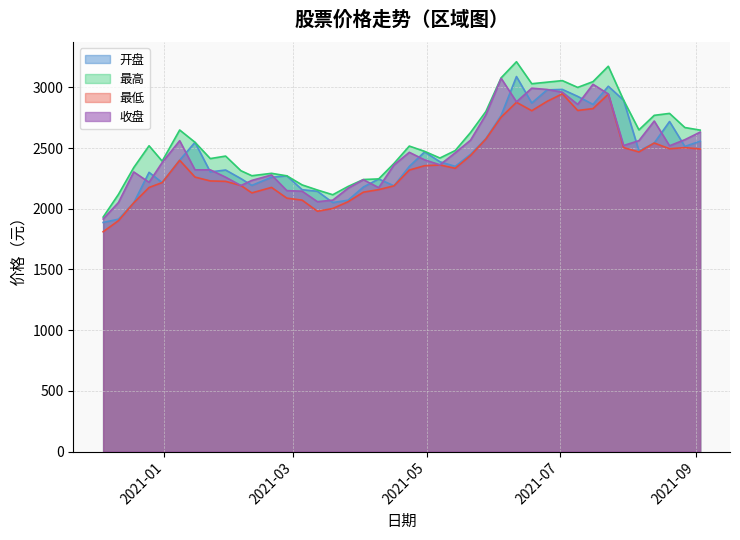

Reading left to right, transcribe all the data shown in this chart.

开盘: 2020-12-04=1887.3	2020-12-11=1914.4	2020-12-18=2049.2	2020-12-25=2300.2	2020-12-31=2215.8	2021-01-08=2400.6	2021-01-15=2547.2	2021-01-22=2303.8	2021-01-29=2319.4	2021-02-05=2248.7	2021-02-10=2192.8	2021-02-19=2259.7	2021-02-26=2271.4	2021-03-05=2157.2	2021-03-12=2143.9	2021-03-19=2051.4	2021-03-26=2070.7	2021-04-02=2179.2	2021-04-09=2245.6	2021-04-16=2189.1	2021-04-23=2348.9	2021-04-30=2468.4	2021-05-07=2387.4	2021-05-14=2349.2	2021-05-21=2448.7	2021-05-28=2577.6	2021-06-04=2769.0	2021-06-11=3089.2	2021-06-18=2871.3	2021-06-25=2979.4	2021-07-02=2983.1	2021-07-09=2925.8	2021-07-16=2860.0	2021-07-23=3009.3	2021-07-30=2894.2	2021-08-06=2476.3	2021-08-13=2541.8	2021-08-20=2719.0	2021-08-27=2513.5	2021-09-03=2556.7
最高: 2020-12-04=1931.6	2020-12-11=2118.7	2020-12-18=2339.6	2020-12-25=2519.1	2020-12-31=2392.5	2021-01-08=2648.9	2021-01-15=2547.9	2021-01-22=2413.5	2021-01-29=2434.1	2021-02-05=2313.5	2021-02-10=2272.4	2021-02-19=2292.1	2021-02-26=2271.4	2021-03-05=2196.7	2021-03-12=2154.5	2021-03-19=2115.7	2021-03-26=2183.8	2021-04-02=2241.2	2021-04-09=2246.0	2021-04-16=2373.3	2021-04-23=2516.6	2021-04-30=2473.1	2021-05-07=2418.1	2021-05-14=2479.7	2021-05-21=2628.3	2021-05-28=2800.7	2021-06-04=3078.9	2021-06-11=3211.3	2021-06-18=3030.2	2021-06-25=3042.9	2021-07-02=3055.7	2021-07-09=2999.8	2021-07-16=3047.3	2021-07-23=3174.1	2021-07-30=2894.2	2021-08-06=2649.8	2021-08-13=2769.7	2021-08-20=2785.7	2021-08-27=2669.3	2021-09-03=2648.1
最低: 2020-12-04=1810.8	2020-12-11=1901.9	2020-12-18=2049.2	2020-12-25=2175.5	2020-12-31=2215.8	2021-01-08=2399.4	2021-01-15=2261.2	2021-01-22=2229.3	2021-01-29=2226.0	2021-02-05=2191.8	2021-02-10=2130.9	2021-02-19=2176.1	2021-02-26=2087.7	2021-03-05=2071.1	2021-03-12=1979.7	2021-03-19=2002.3	2021-03-26=2058.0	2021-04-02=2136.9	2021-04-09=2157.8	2021-04-16=2188.8	2021-04-23=2319.0	2021-04-30=2354.8	2021-05-07=2360.9	2021-05-14=2333.4	2021-05-21=2438.8	2021-05-28=2574.1	2021-06-04=2755.0	2021-06-11=2877.1	2021-06-18=2807.7	2021-06-25=2884.7	2021-07-02=2947.2	2021-07-09=2809.8	2021-07-16=2825.2	2021-07-23=2944.1	2021-07-30=2503.8	2021-08-06=2468.2	2021-08-13=2541.8	2021-08-20=2494.7	2021-08-27=2503.6	2021-09-03=2492.6
收盘: 2020-12-04=1916.0	2020-12-11=2051.7	2020-12-18=2303.4	2020-12-25=2218.1	2020-12-31=2381.1	2021-01-08=2560.9	2021-01-15=2320.6	2021-01-22=2320.9	2021-01-29=2260.4	2021-02-05=2191.8	2021-02-10=2233.7	2021-02-19=2278.6	2021-02-26=2149.8	2021-03-05=2144.8	2021-03-12=2058.3	2021-03-19=2071.2	2021-03-26=2169.7	2021-04-02=2239.6	2021-04-09=2174.0	2021-04-16=2361.3	2021-04-23=2465.2	2021-04-30=2402.9	2021-05-07=2362.4	2021-05-14=2461.1	2021-05-21=2565.1	2021-05-28=2774.1	2021-06-04=3074.7	2021-06-11=2881.0	2021-06-18=2993.3	2021-06-25=2982.8	2021-07-02=2960.3	2021-07-09=2859.9	2021-07-16=3025.4	2021-07-23=2945.9	2021-07-30=2521.3	2021-08-06=2561.2	2021-08-13=2722.8	2021-08-20=2519.1	2021-08-27=2569.2	2021-09-03=2631.4